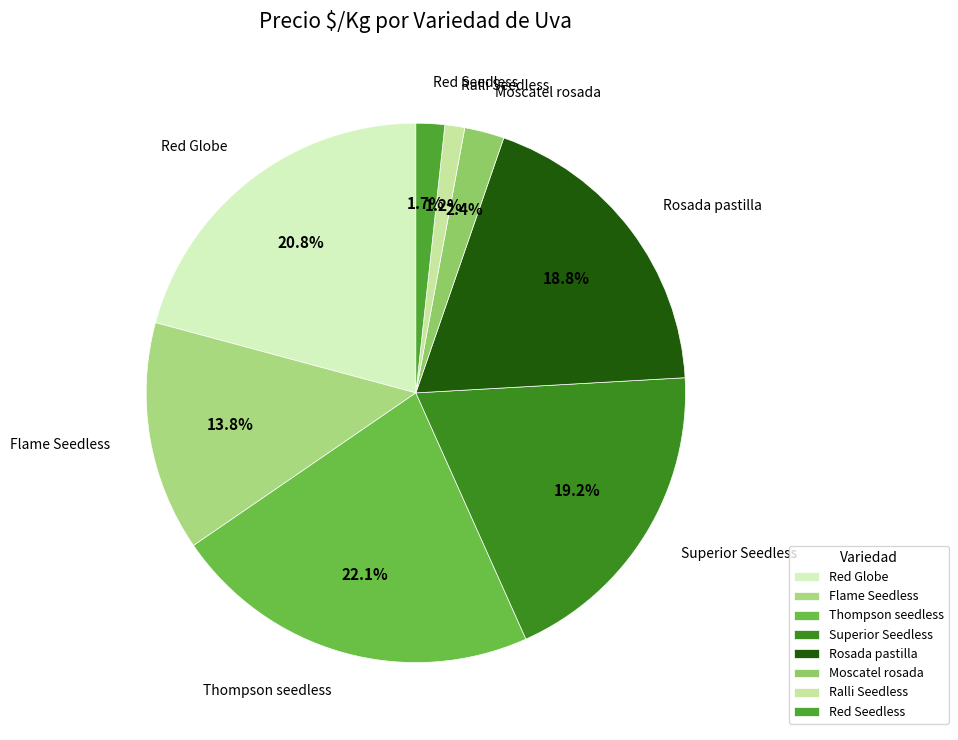

How many slices are in this pie chart?

8